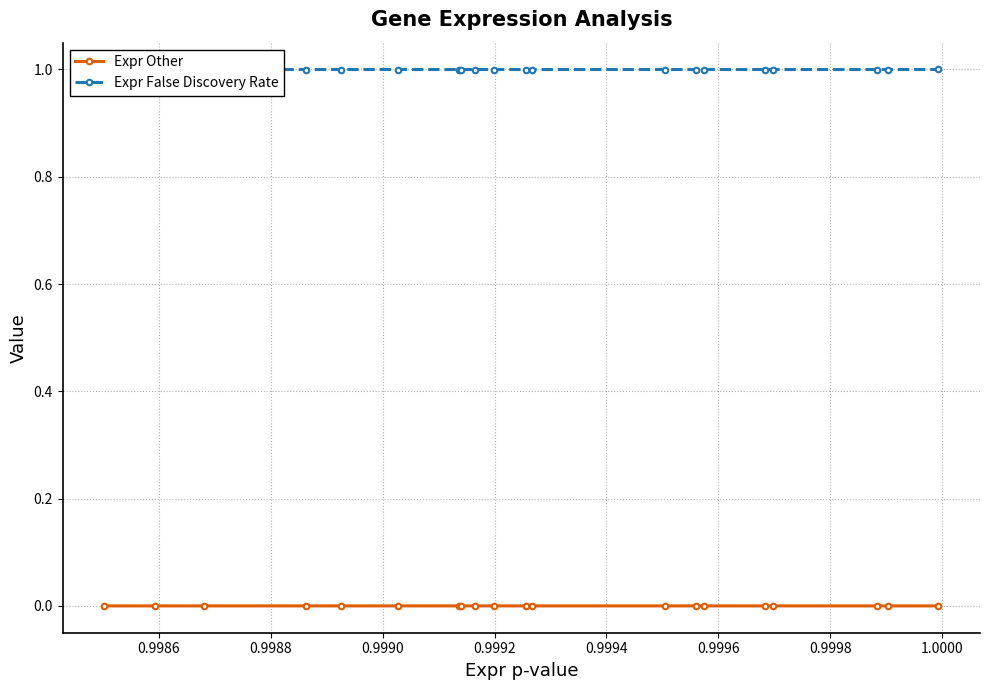

What is the greatest value displayed?

1.0